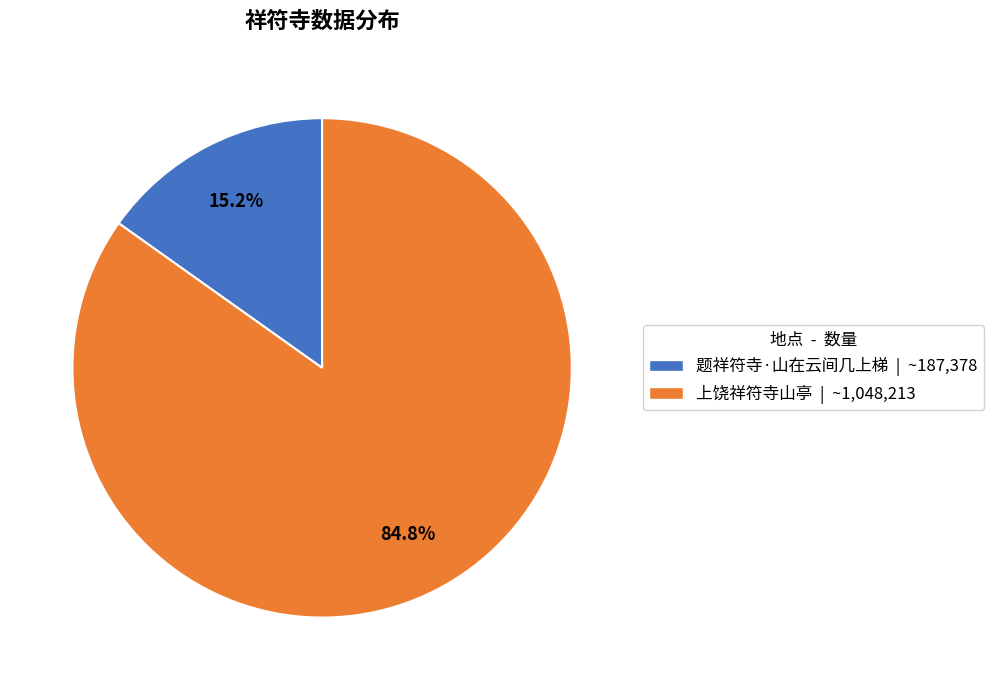

Count the number of slices in the pie.

2